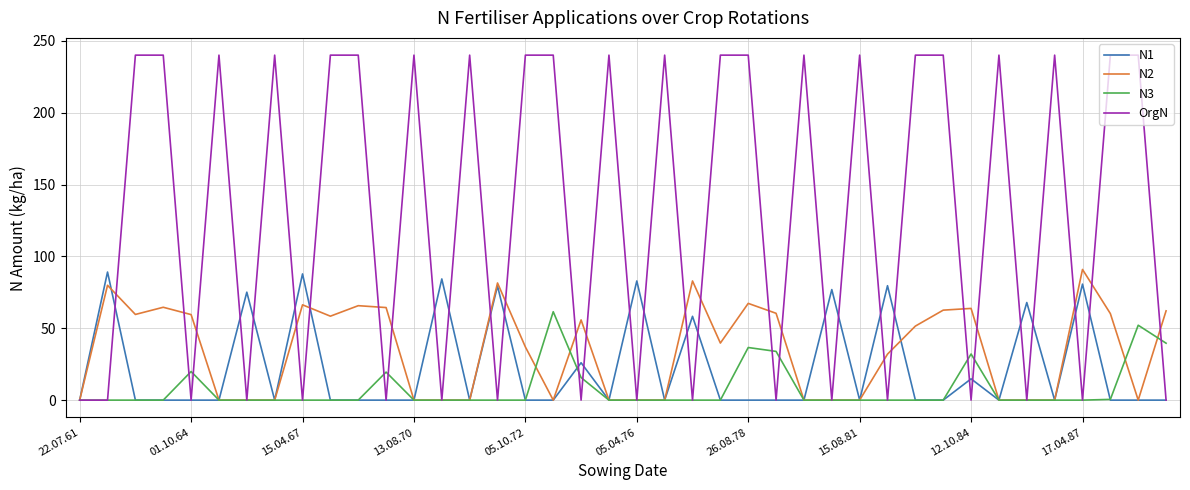

Which series has the largest total across all categories?

OrgN